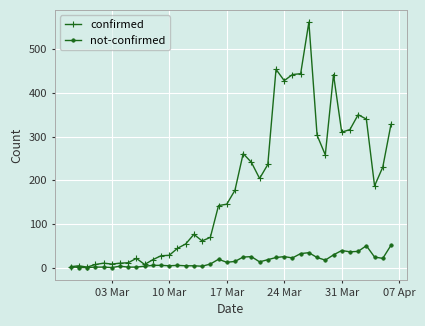

What are all the series names shown in the legend?

confirmed, not-confirmed